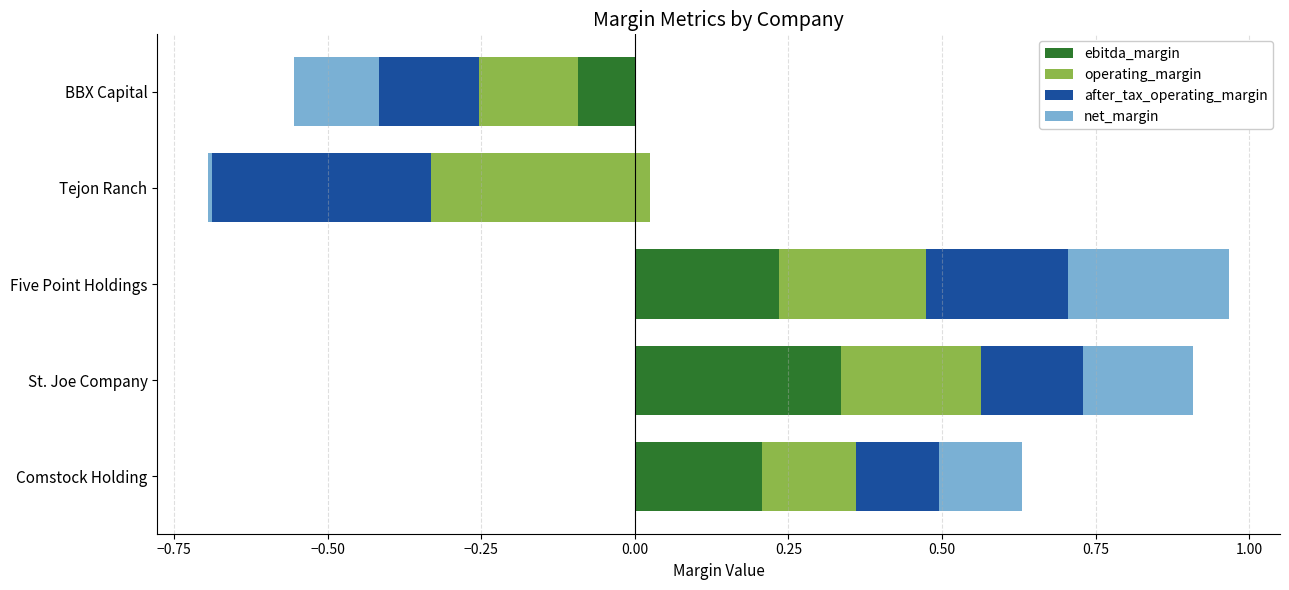

What is the minimum value shown in the chart?

-0.4